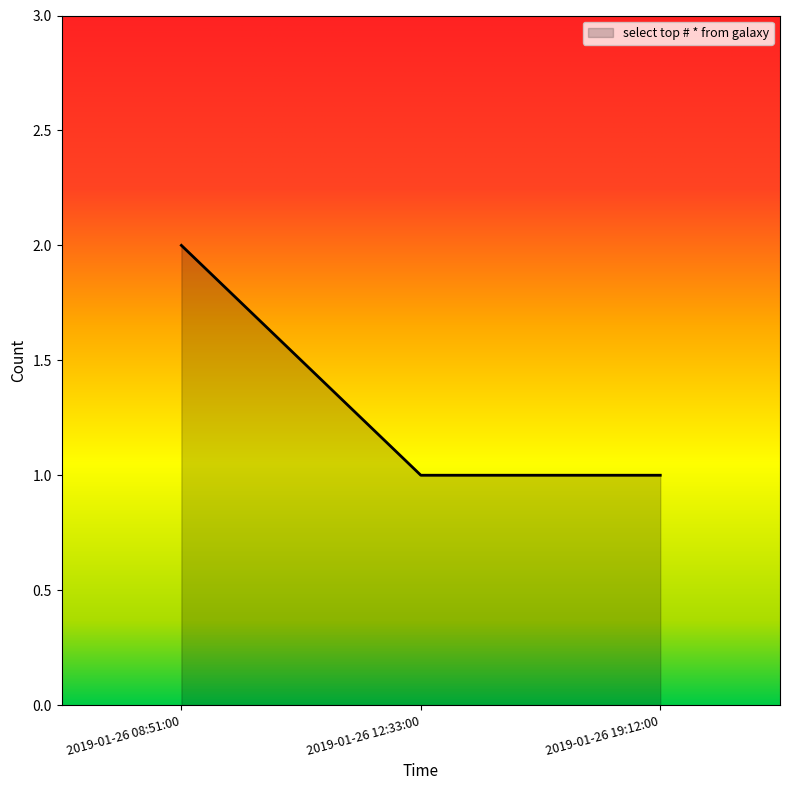

What value does the data have at 2019-01-26 12:33:00?

1